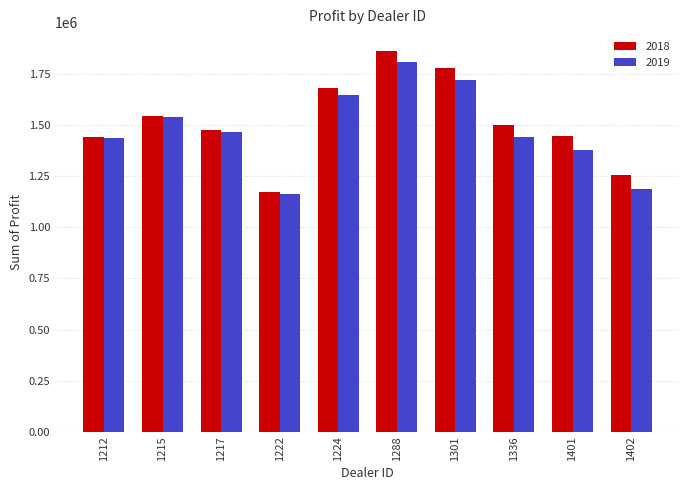

Is the value of 2019 at 1224 greater than the value of 2018 at 1401?

Yes